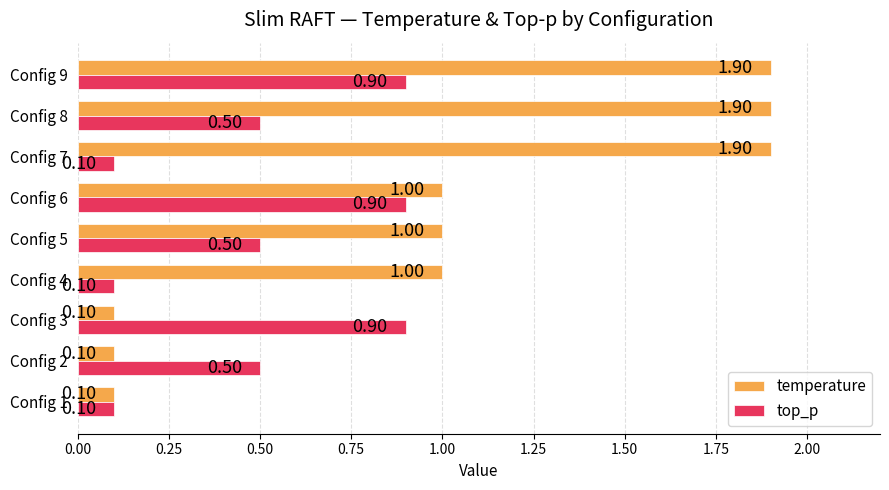

What is the difference between the maximum and second lowest values in the top_p series?

0.8